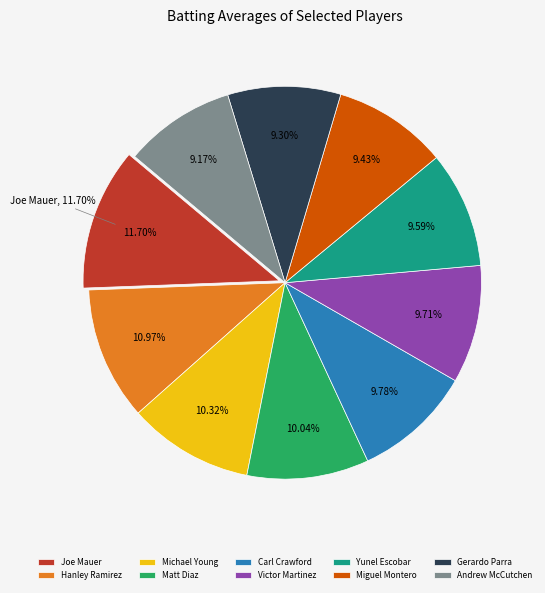

True or false: Matt Diaz accounts for 21% of the total.

False